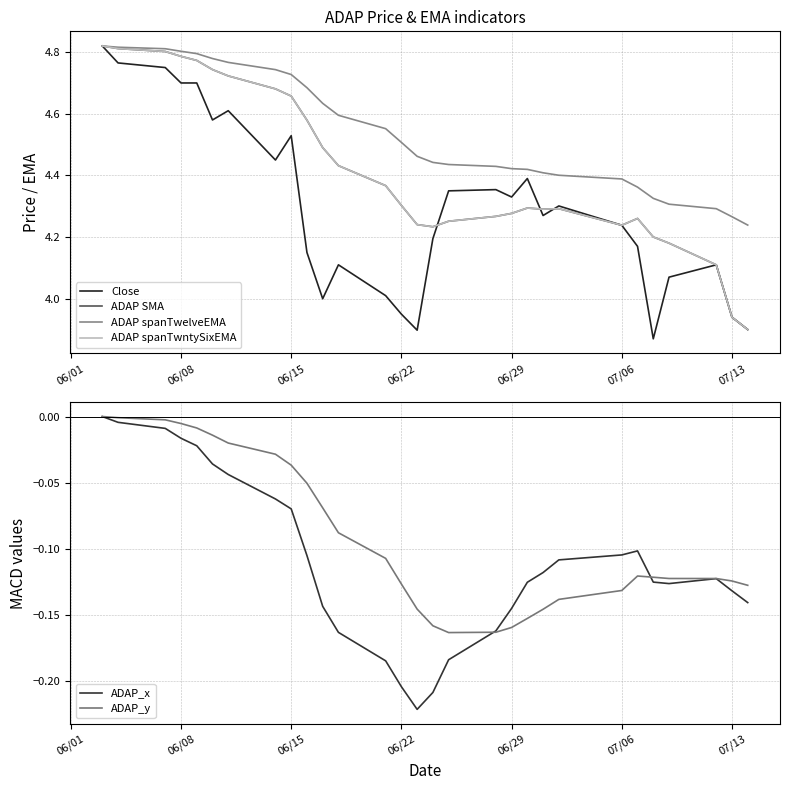

How many interior local valleys does the ADAP spanTwntySixEMA series have?

3